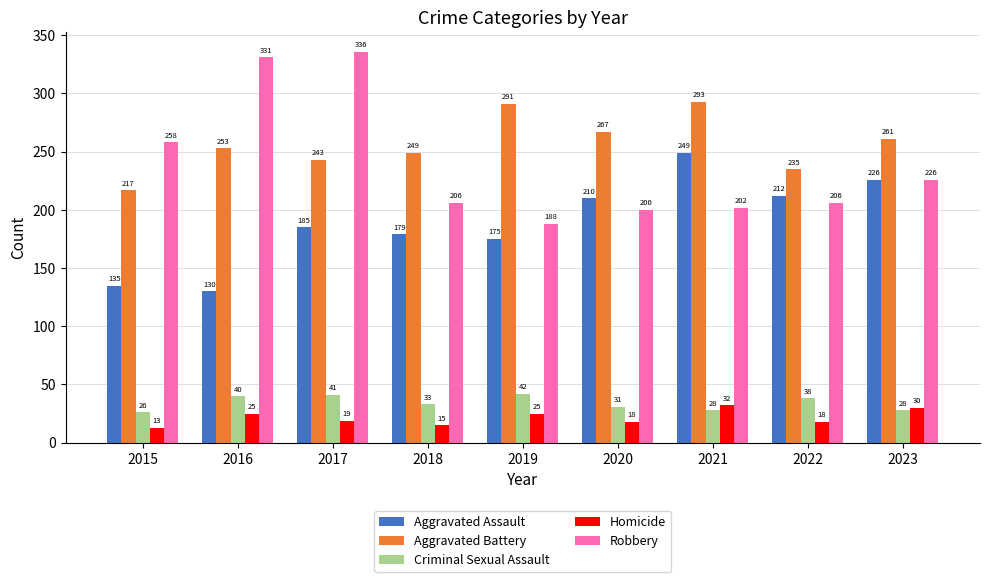

At which label does Criminal Sexual Assault reach its peak?

2019